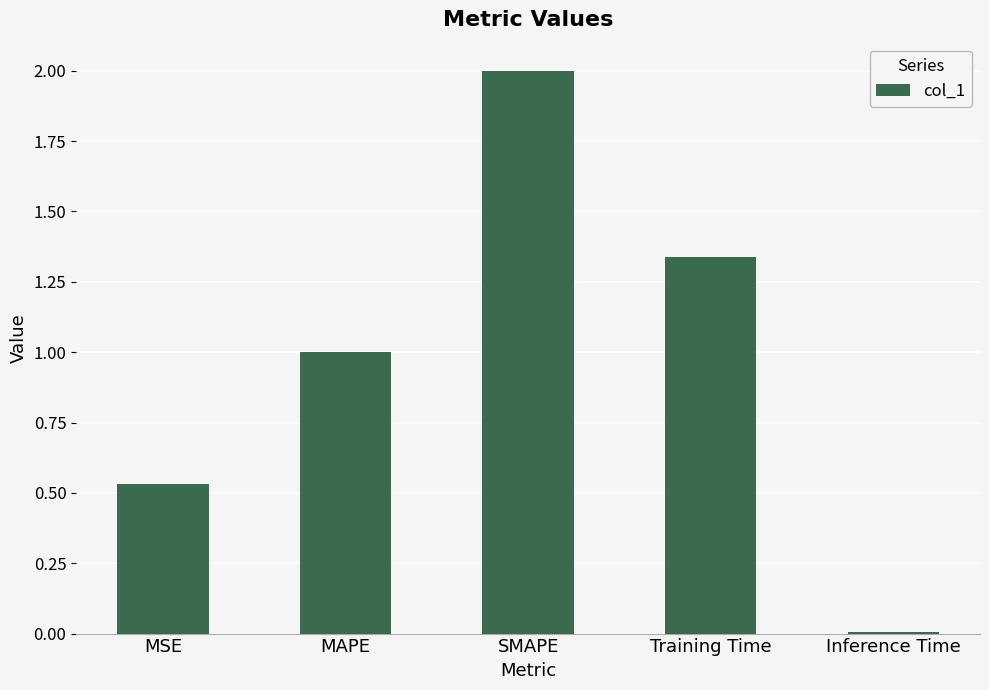

What is the sum of the values at Training Time and MAPE?

2.3